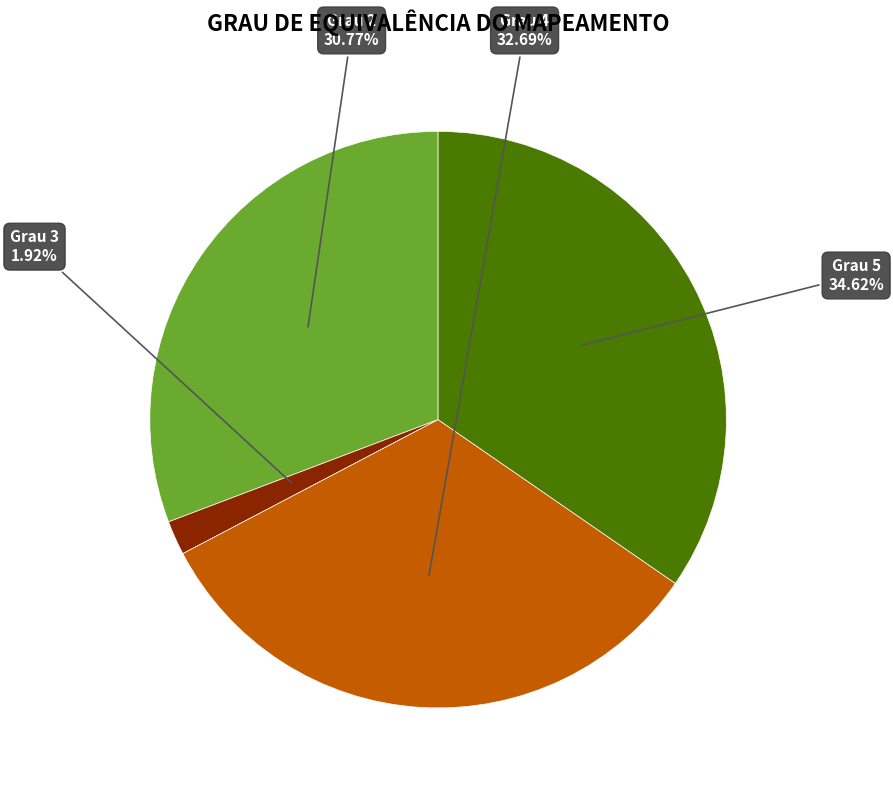

Is there any slice that represents more than half of the pie?

No